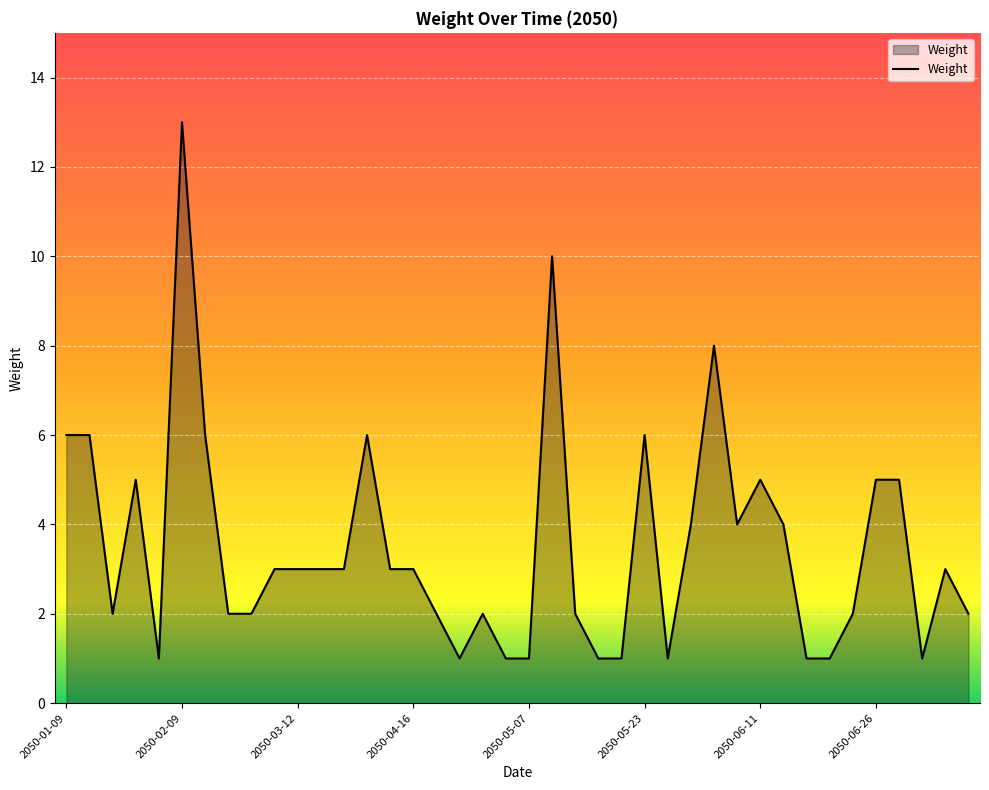

Which category has the highest value across all series?

2050-02-09